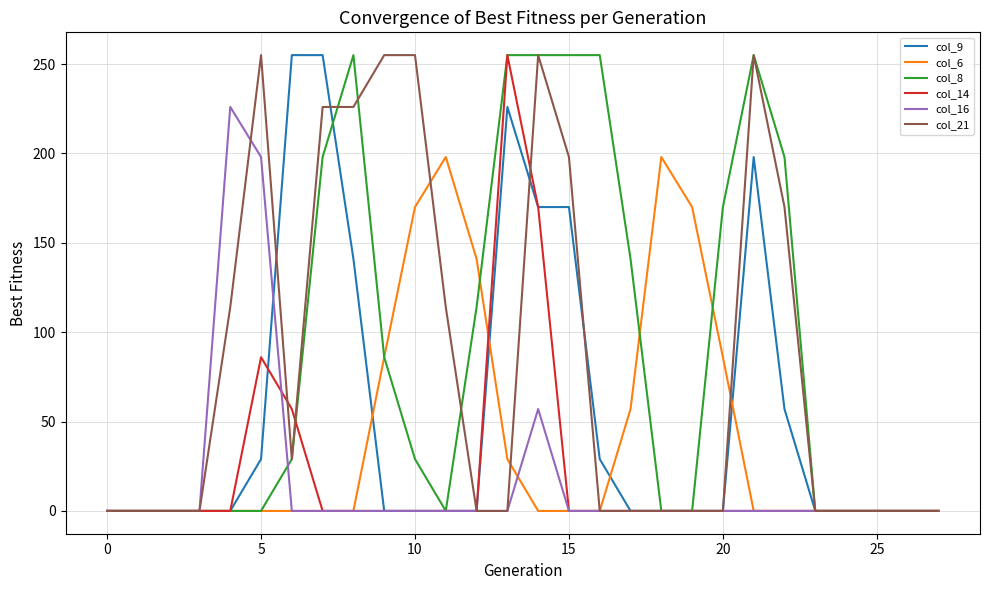

What is the label of the 9th point from the right?

19